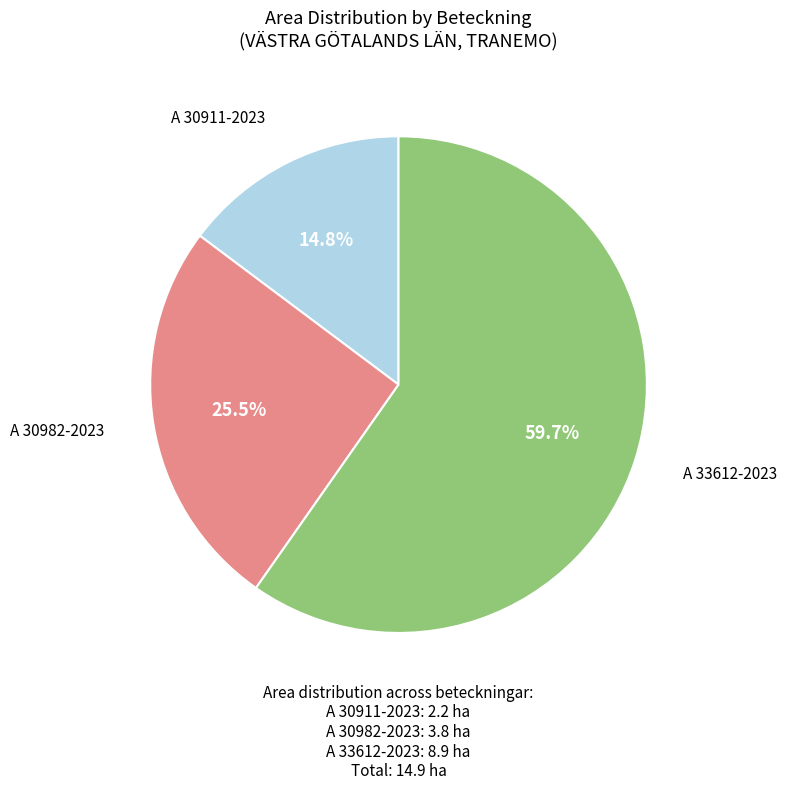

To the nearest percent, what is the combined percentage of A 30911-2023 and A 30982-2023?

40%